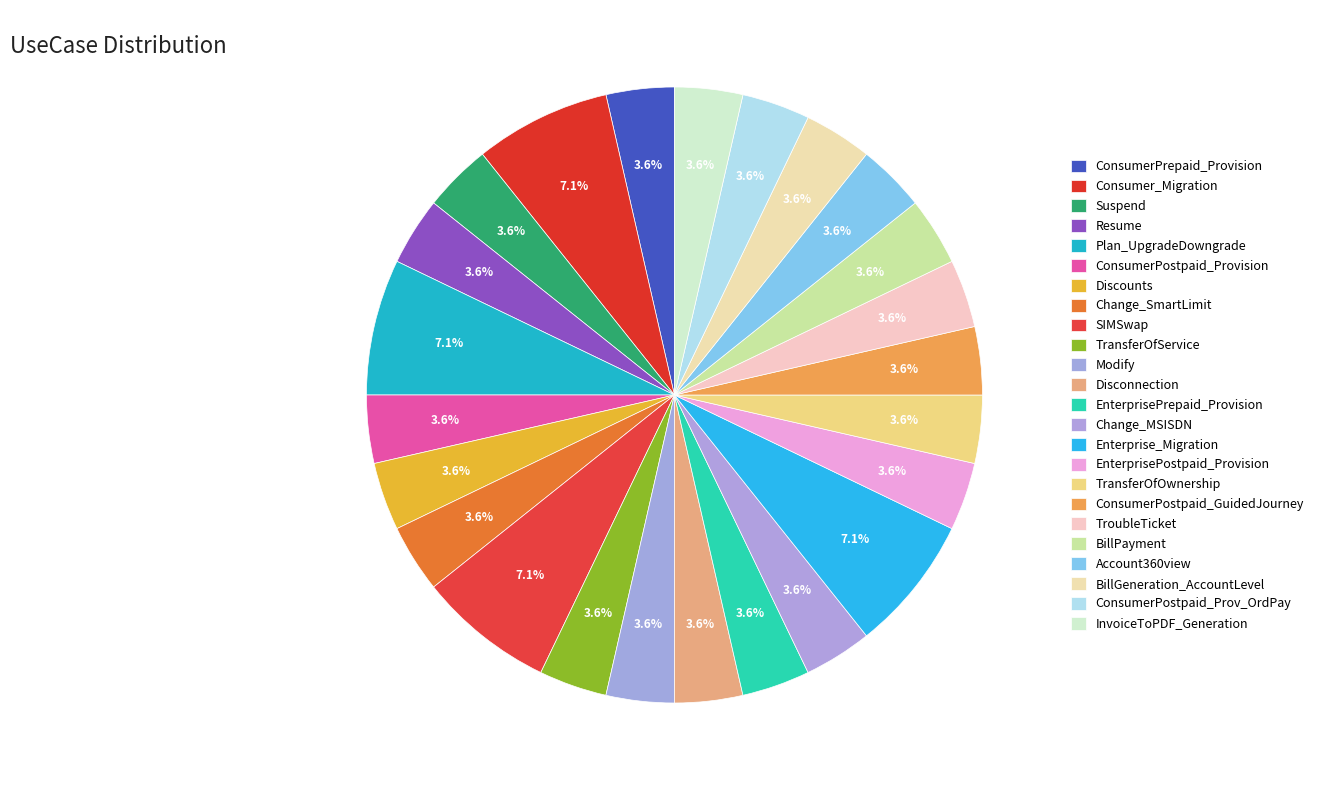

The Resume slice represents 4% of the pie. True or false?

True